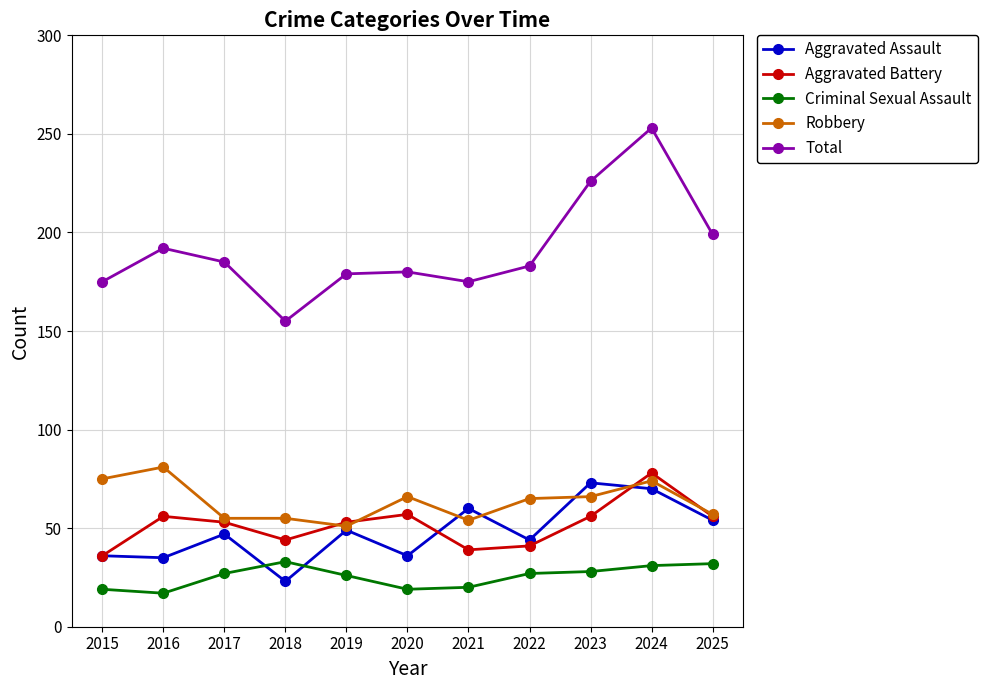

Which label corresponds to the largest value in the chart?

2024